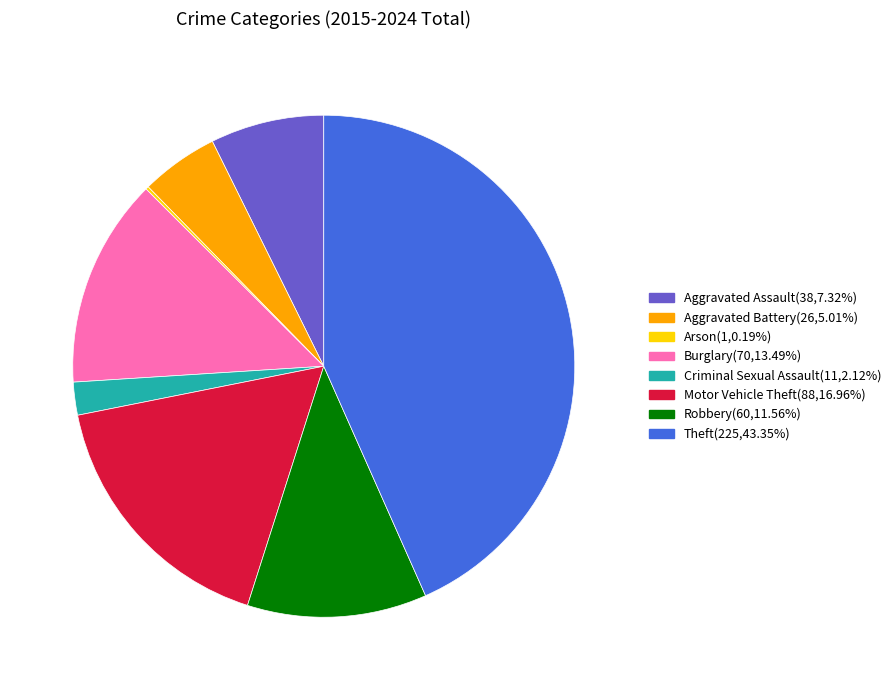

Which has a higher value, Aggravated Assault or Criminal Sexual Assault?

Aggravated Assault